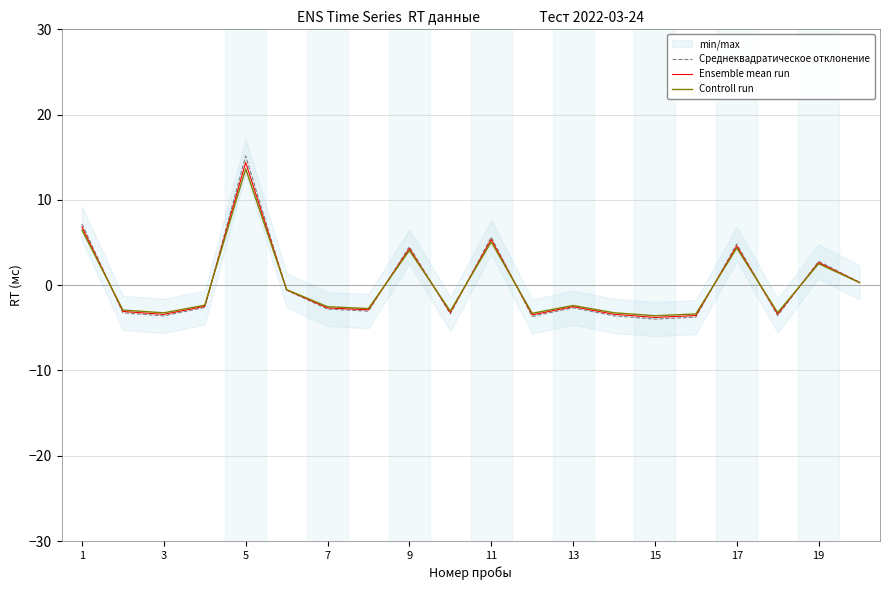

What is the maximum value for Ensemble mean run?

14.4